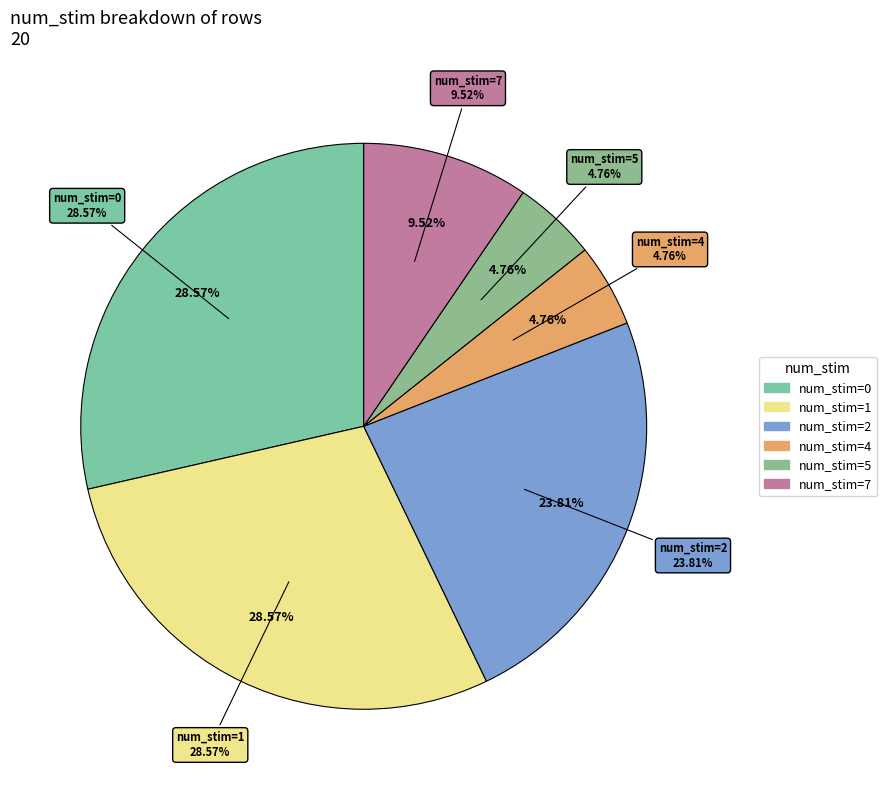

How many slices are in this pie chart?

6